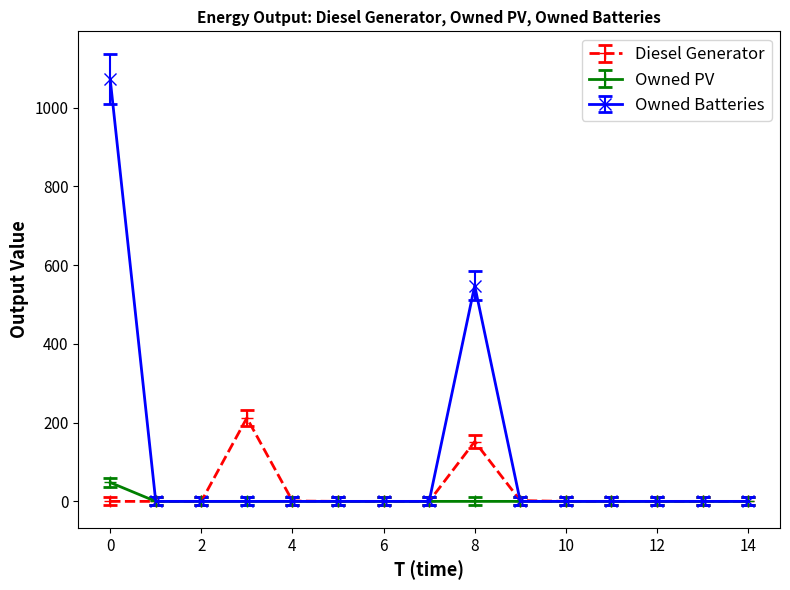

Which series has the largest range (max minus min)?

Owned Batteries